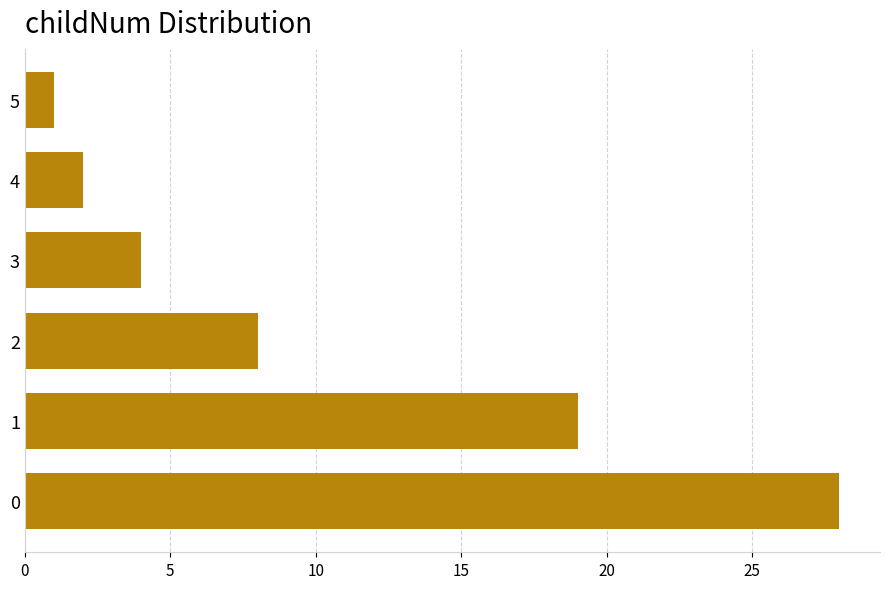

Which category has the lowest value across all series?

5